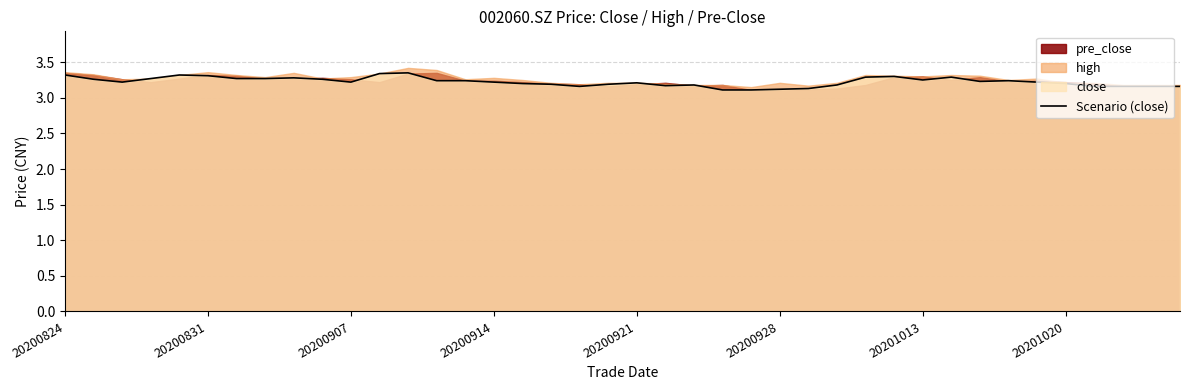

What is the minimum value for Scenario (close)?

3.1